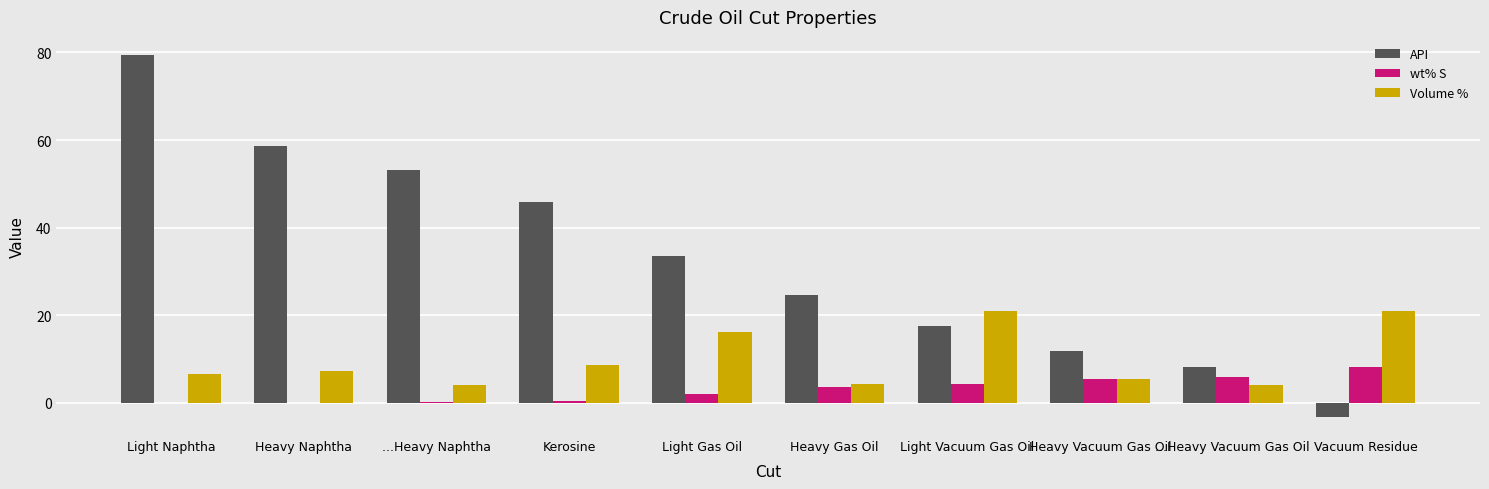

True or false: API has a value of 5.8 at Heavy Vacuum Gas Oil.

False